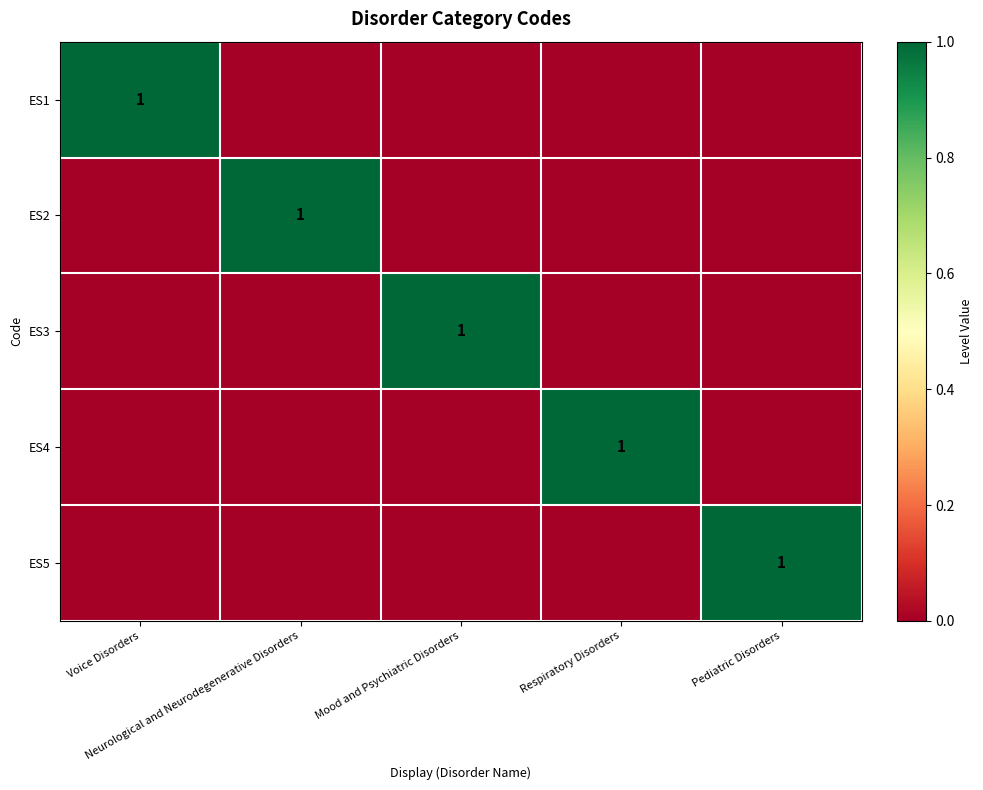

How many distinct data groups are displayed?

5